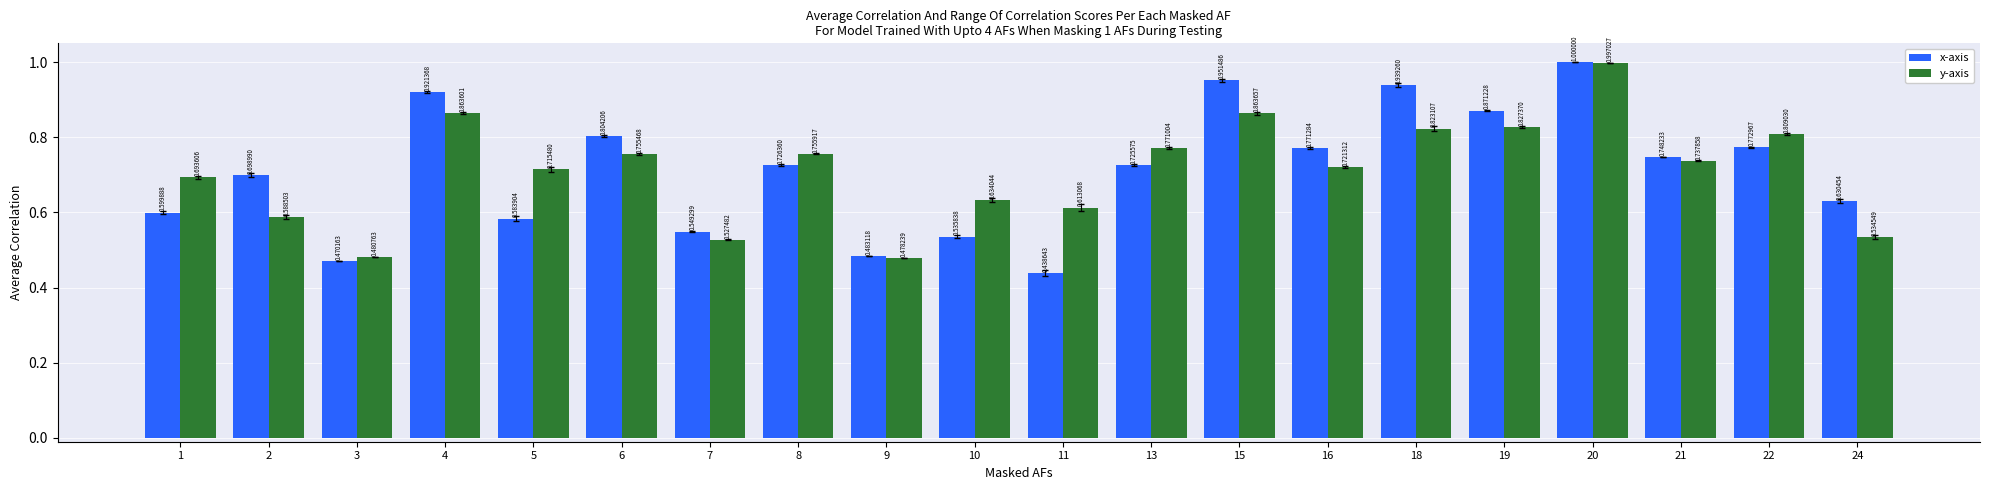

How many groups of bars are there?

20